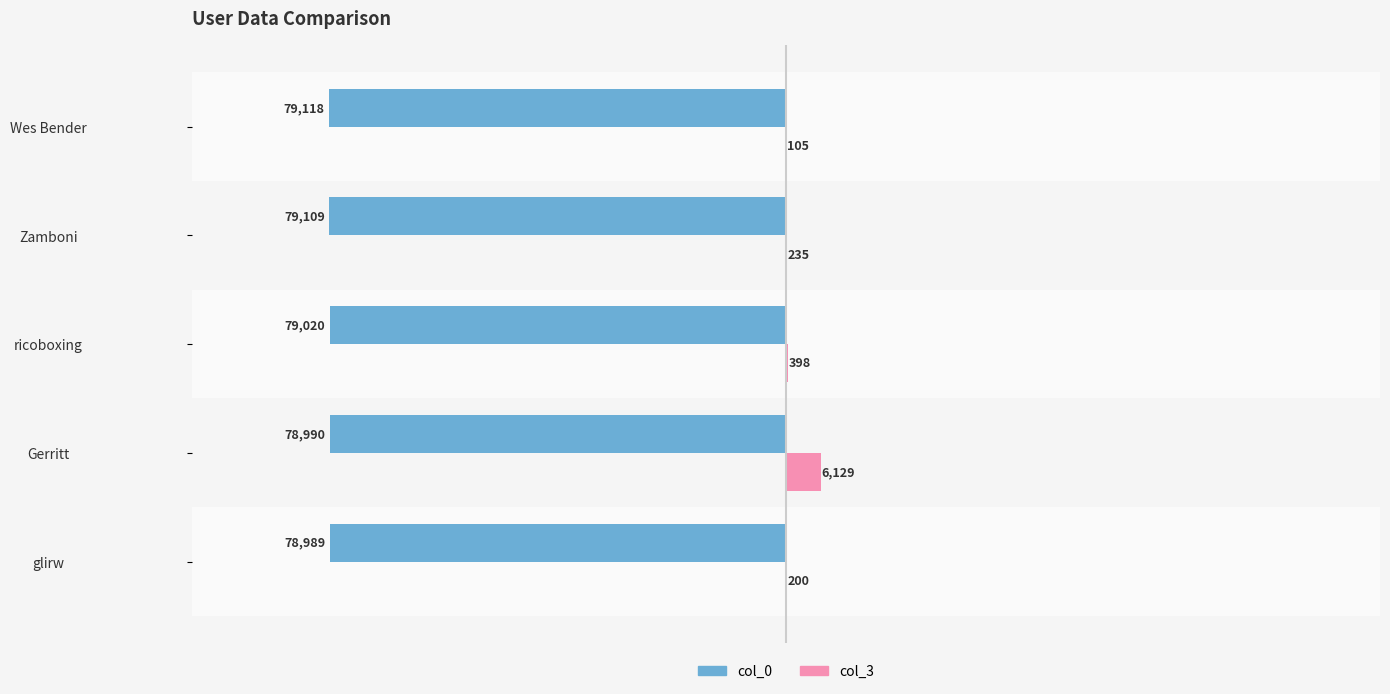

Between ricoboxing and Wes Bender, which series saw the biggest shift?

col_3